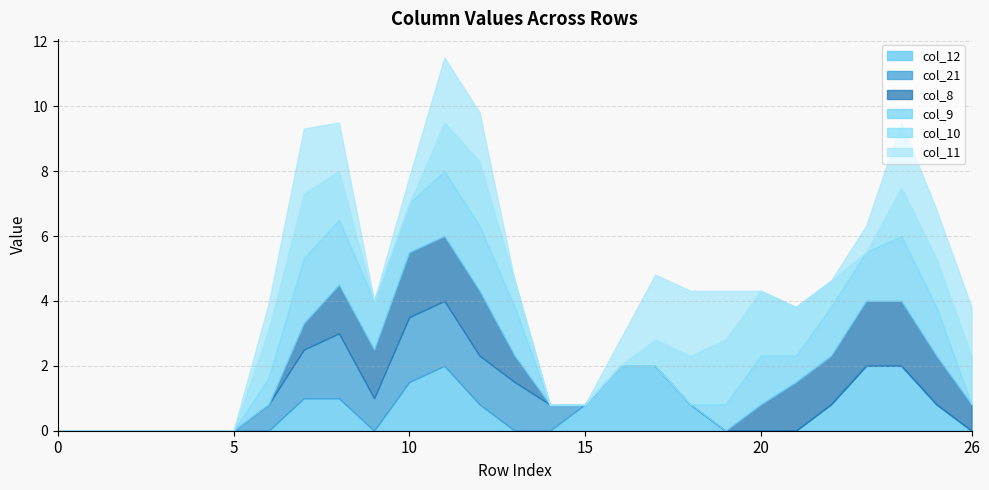

Where is the first local minimum for col_11?

9